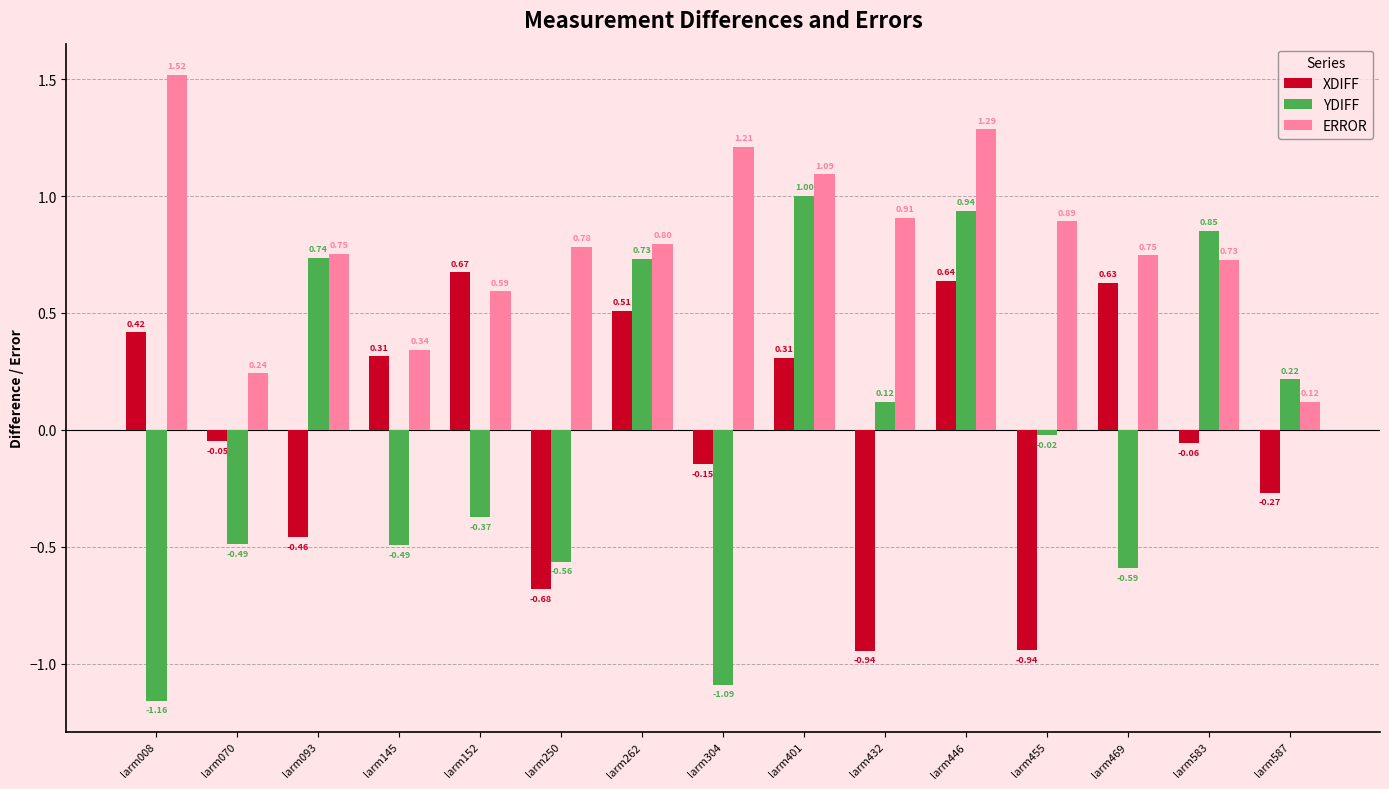

What is the difference between the maximum and minimum values in the YDIFF series?

2.2